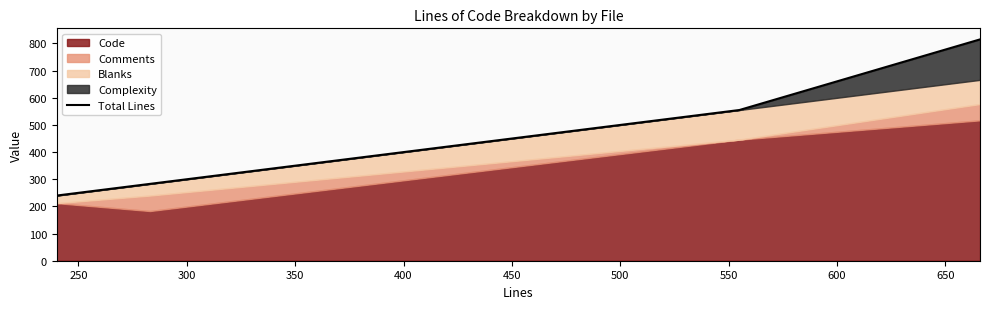

True or false: Total Lines has more than 2 interior local peaks.

False